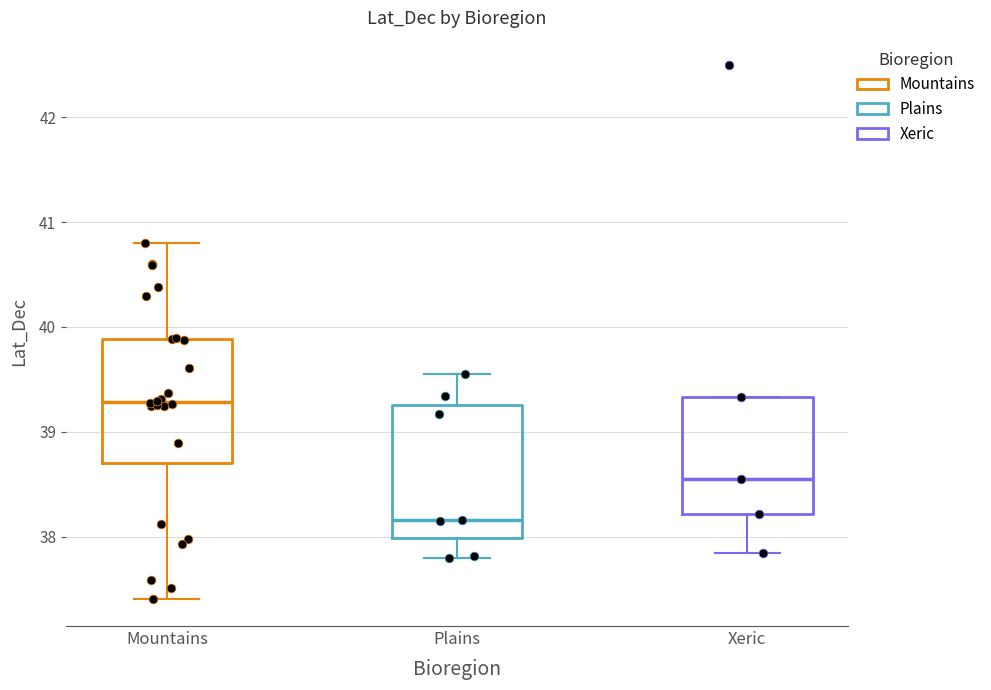

Reading left to right, read every box against the y-axis: the position of its median line, the range the box covers, and the ends of its whiskers. The values are not printed on the chart, so give them approximately, as read against the axis.

Mountains: median 39.3, box 38.7 to 39.9, whiskers 37.4 to 40.8
Plains: median 38.2, box 38.0 to 39.3, whiskers 37.8 to 39.5
Xeric: median 38.6, box 38.2 to 39.3, whiskers 37.8 to 39.3